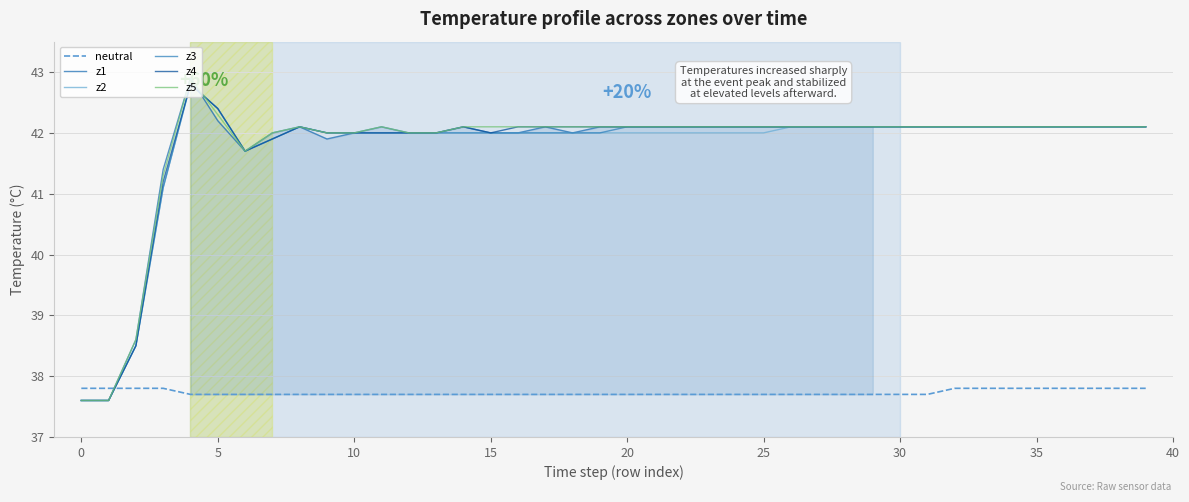

What is the average value of the z4 series?

41.8